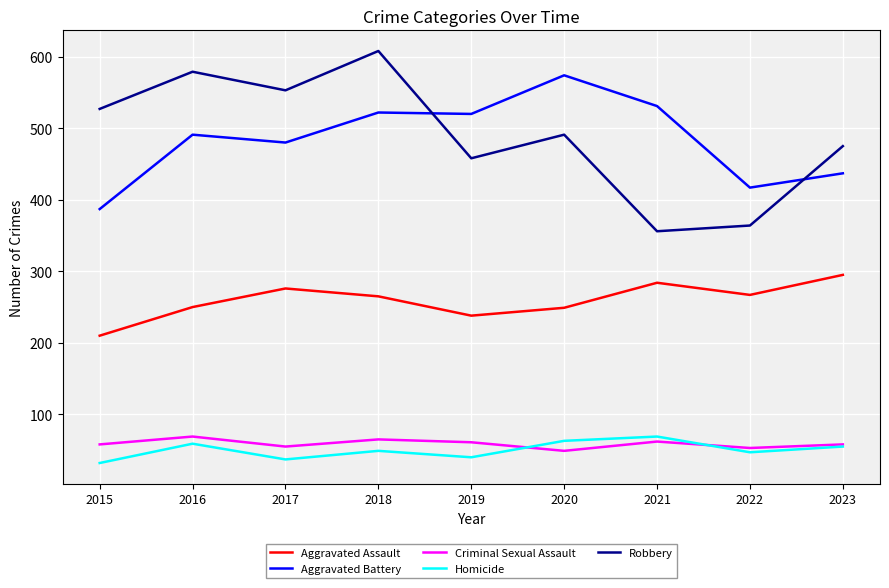

At how many categories does at least one series exceed 120?

9